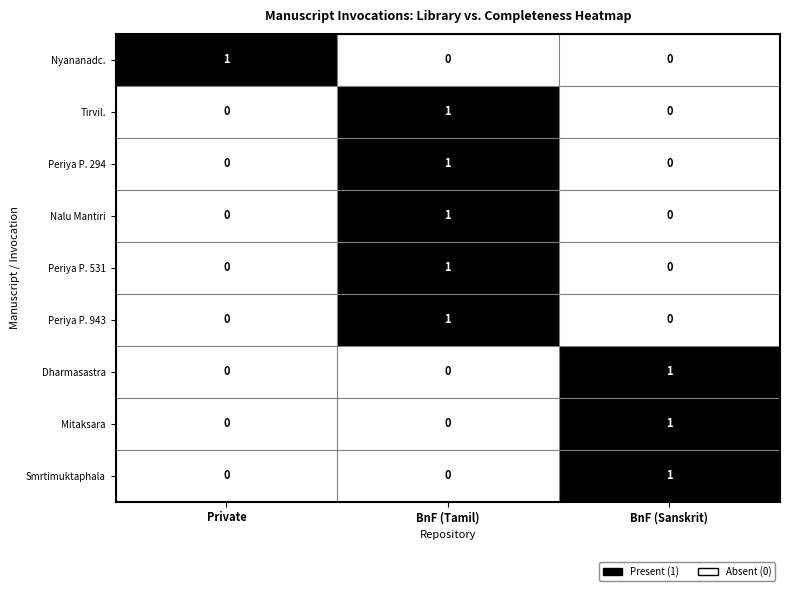

The Nyananadc. series shows -1 at BnF (Sanskrit). True or false?

False